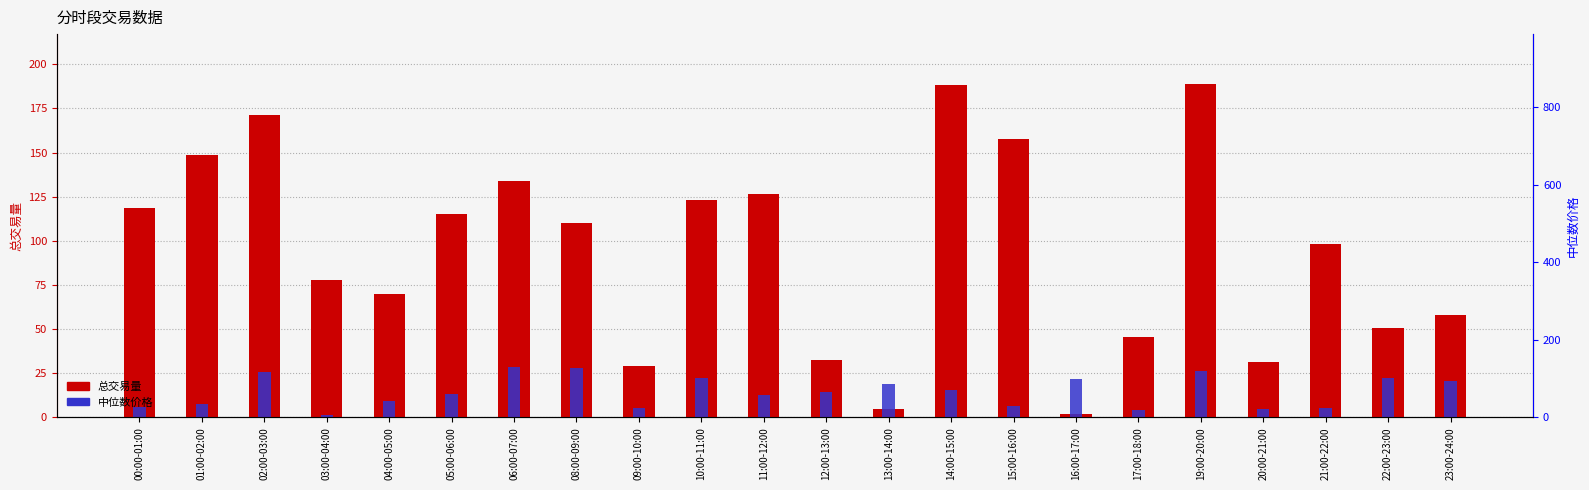

What is the label of the 9th bar from the right?

14:00-15:00